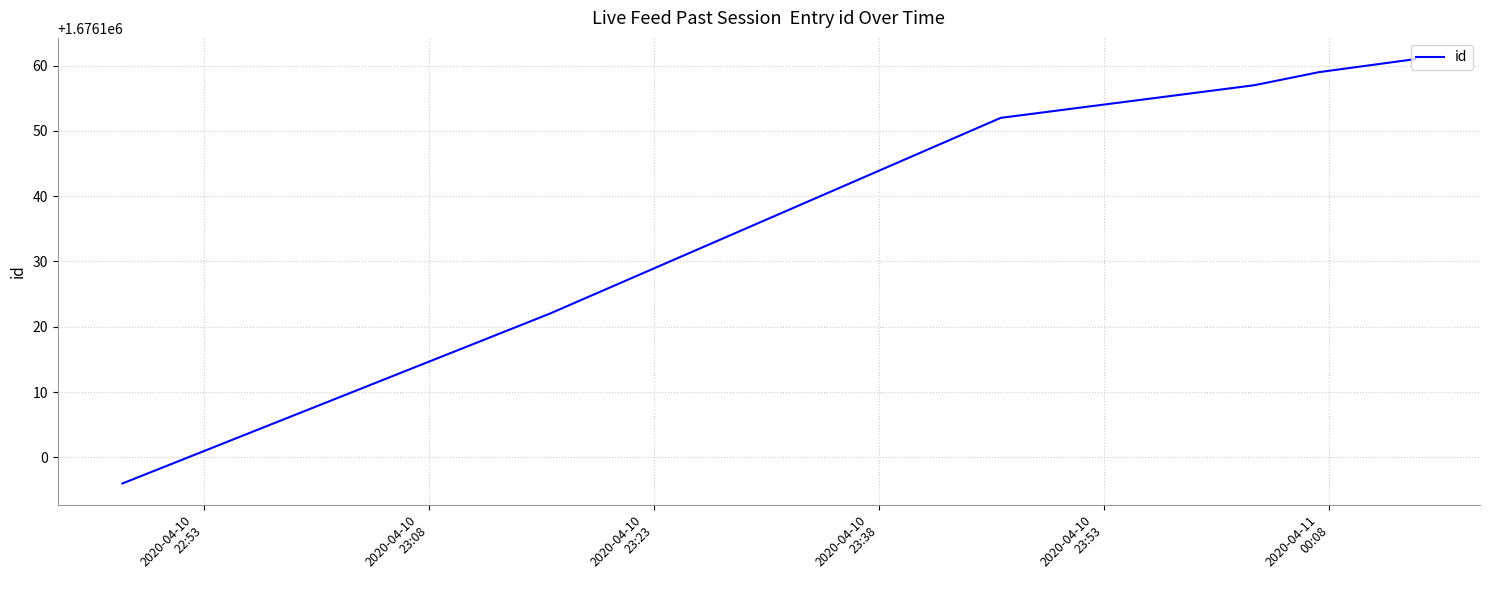

Reading left to right, list all the values displayed in this chart.

1676096	1676122	1676152	1676157	1676159	1676161